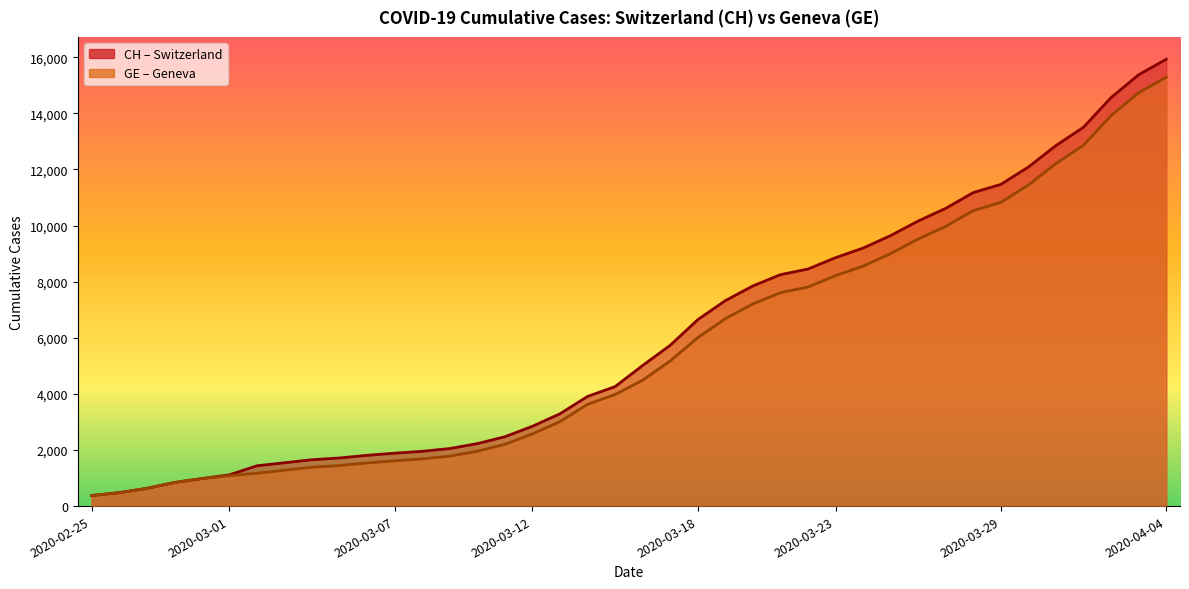

What is the highest value of the CH series?

15926